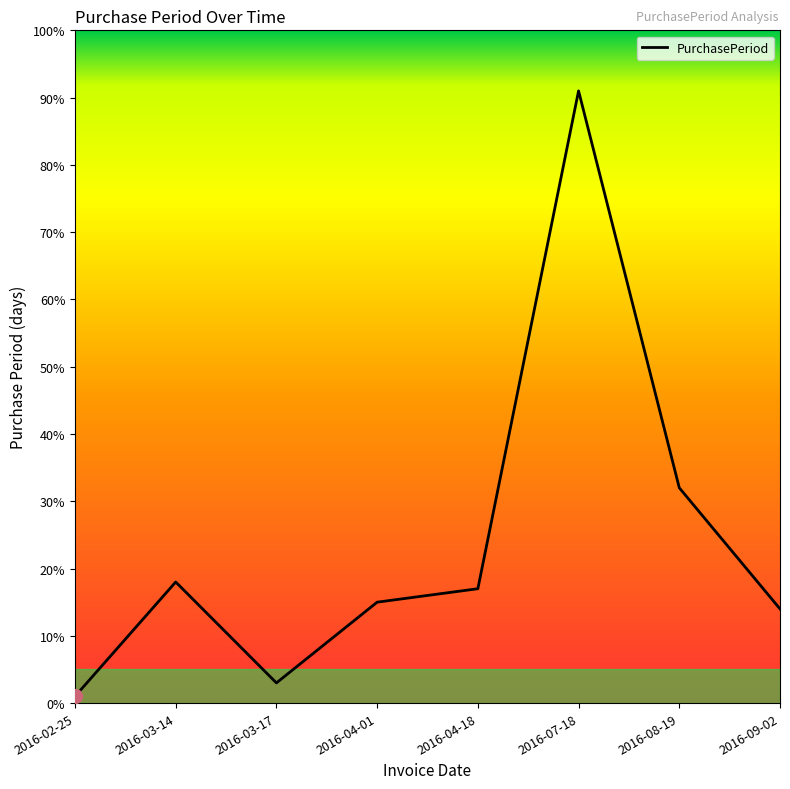

What position from the right is 2016-08-19?

2